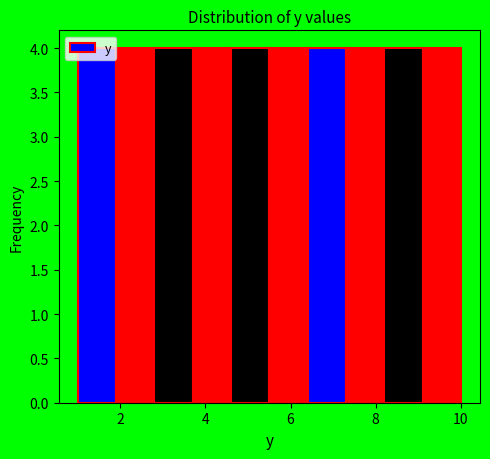

Reading left to right, list every bar in this chart as the range it spans on the x-axis followed by its height. Neither the bar edges nor the heights are printed on the chart, so give them approximately, as read against the axes.

1.0 to 1.9: 4
1.9 to 2.8: 4
2.8 to 3.7: 4
3.7 to 4.6: 4
4.6 to 5.5: 4
5.5 to 6.4: 4
6.4 to 7.3: 4
7.3 to 8.2: 4
8.2 to 9.1: 4
9.1 to 10.0: 4